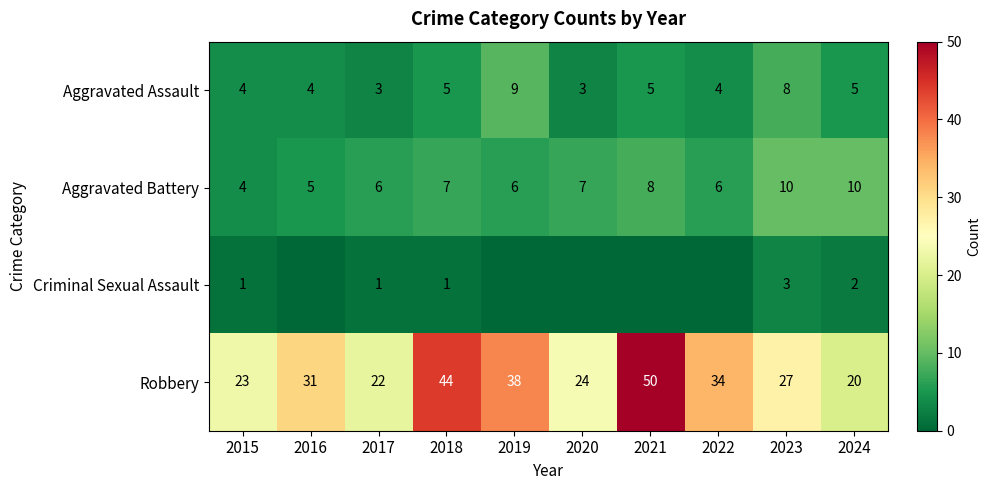

What is the difference between the highest and lowest values at 2015?

22